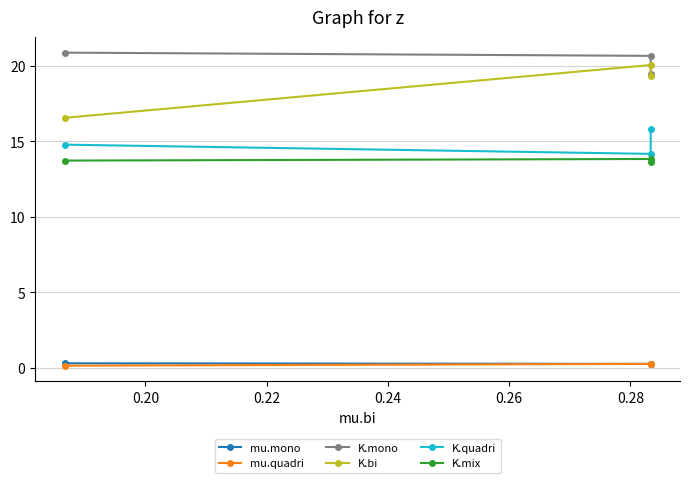

Which series has the widest spread of values?

K.bi